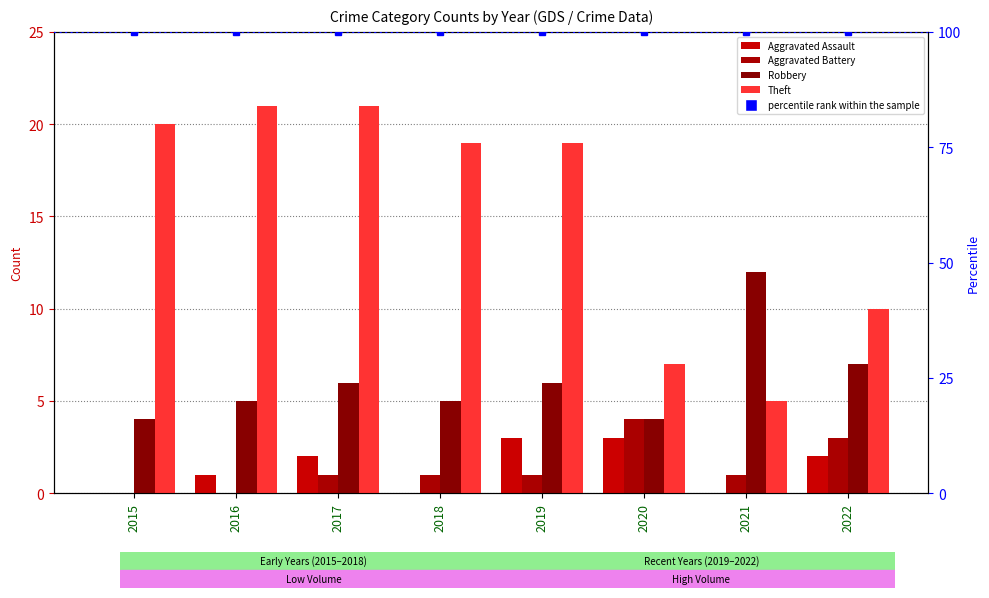

Is the value of Aggravated Battery at 2019 greater than the value of Robbery at 2017?

No